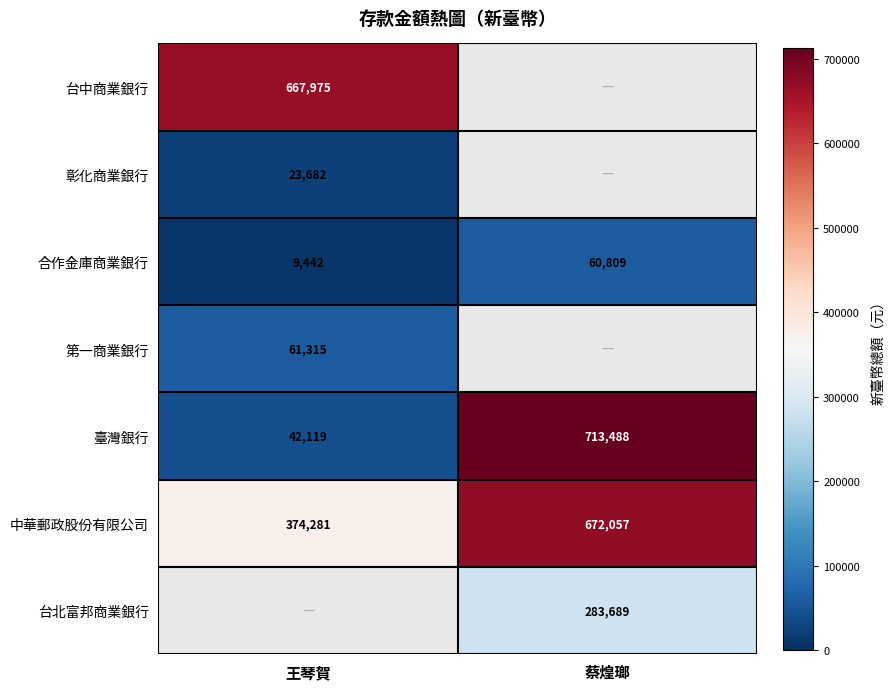

Rank the categories by 中華郵政股份有限公司 value from highest to lowest.

蔡煌瑯, 王琴賀